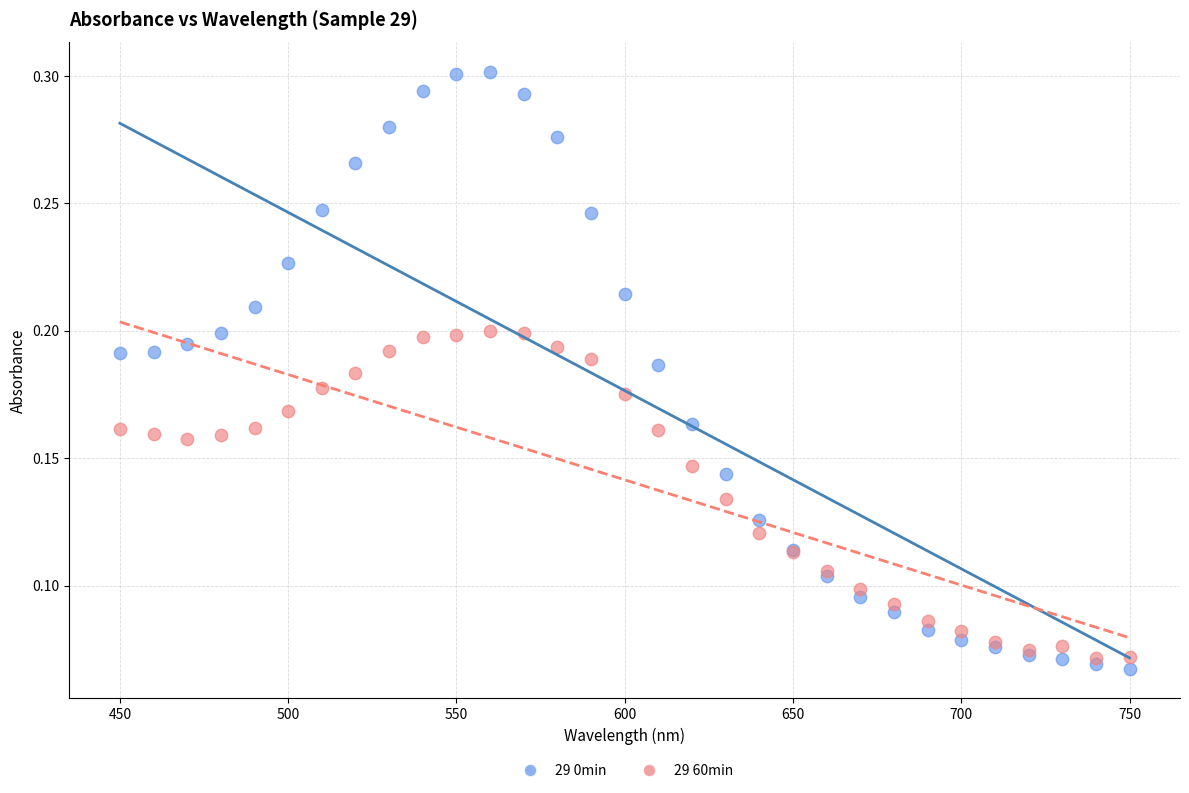

What are all the series names shown in the legend?

29 0min, 29 60min